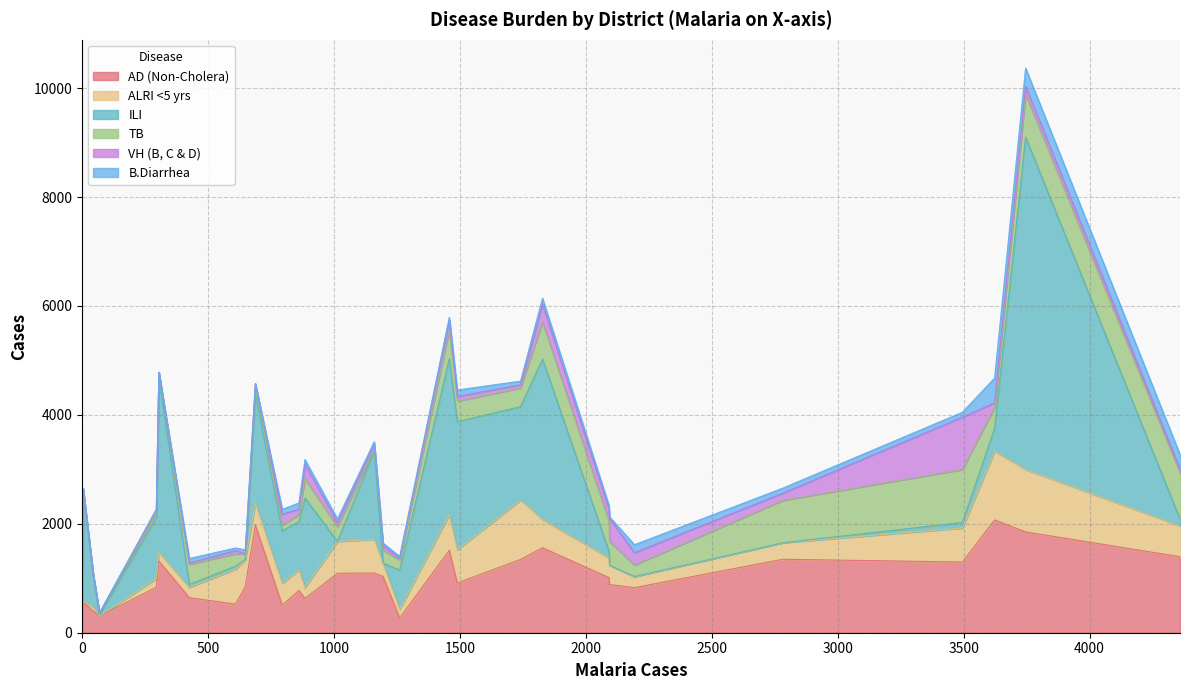

The TB series shows 317 at Karachi Keamari. True or false?

False